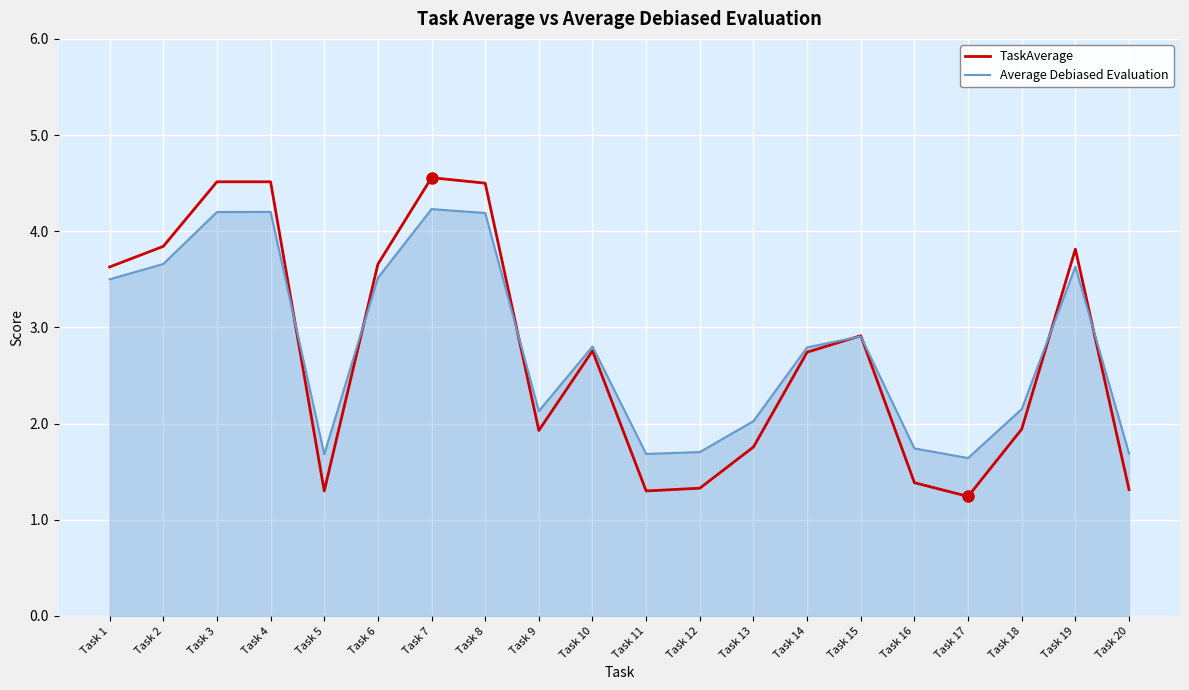

What is the total value across all series at Task 13?

3.8